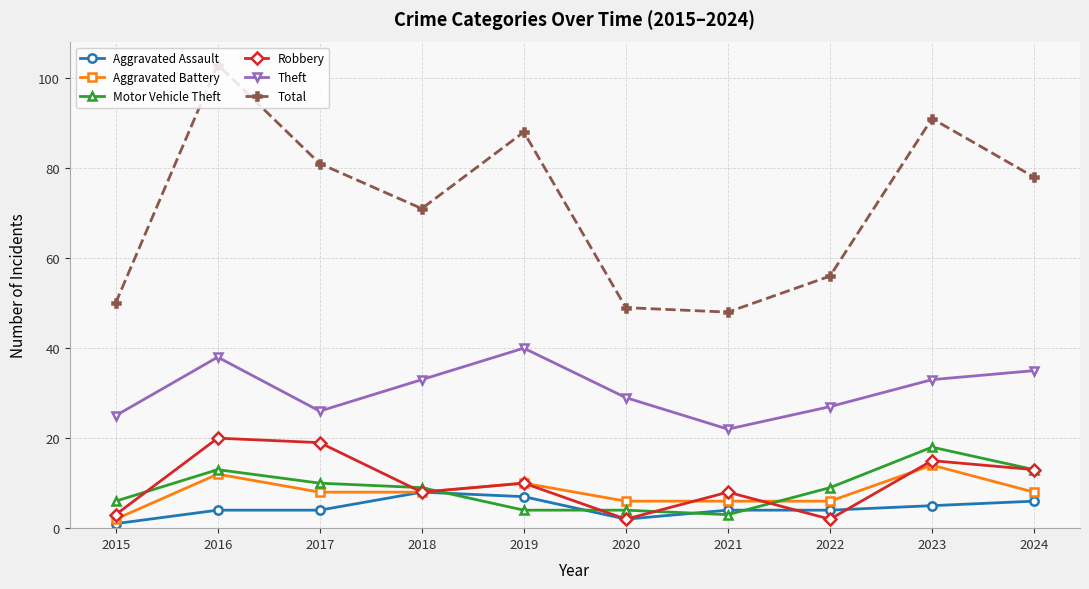

Where is Total nearest to the value 75?

2024